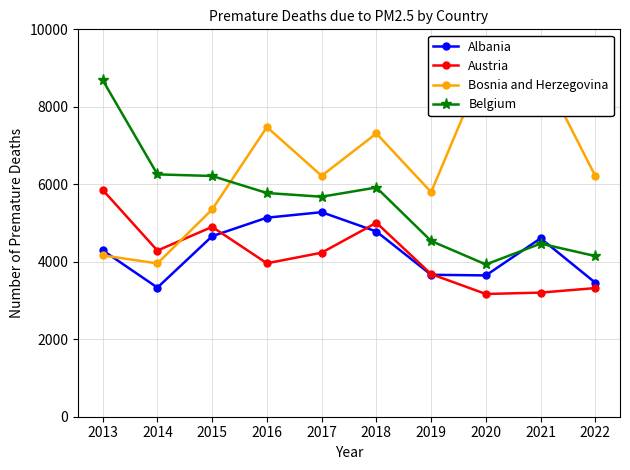

Count the number of categories in the chart.

10